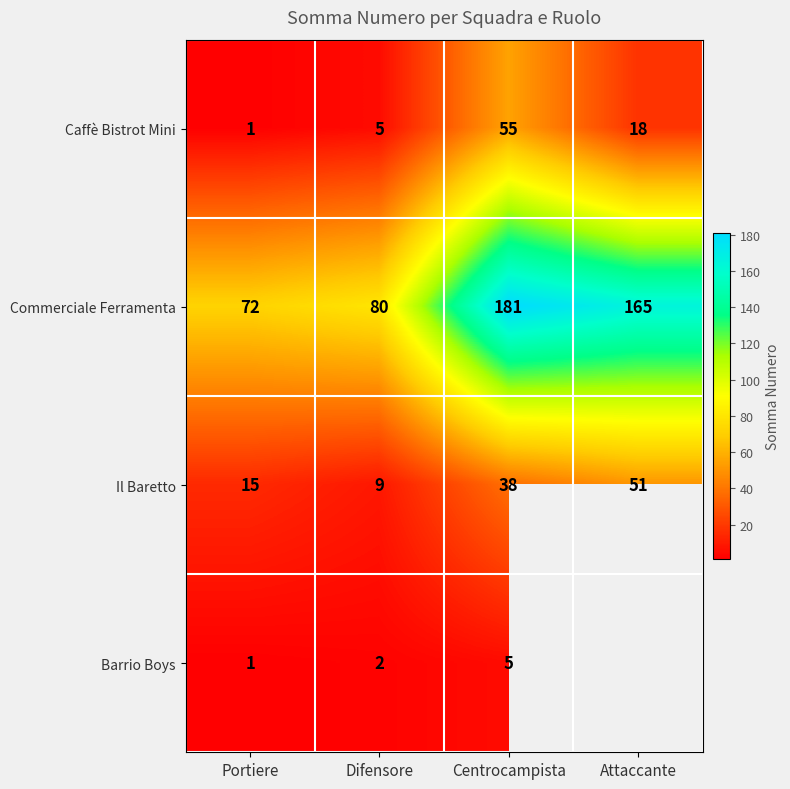

What is the maximum value shown in the chart?

181.0